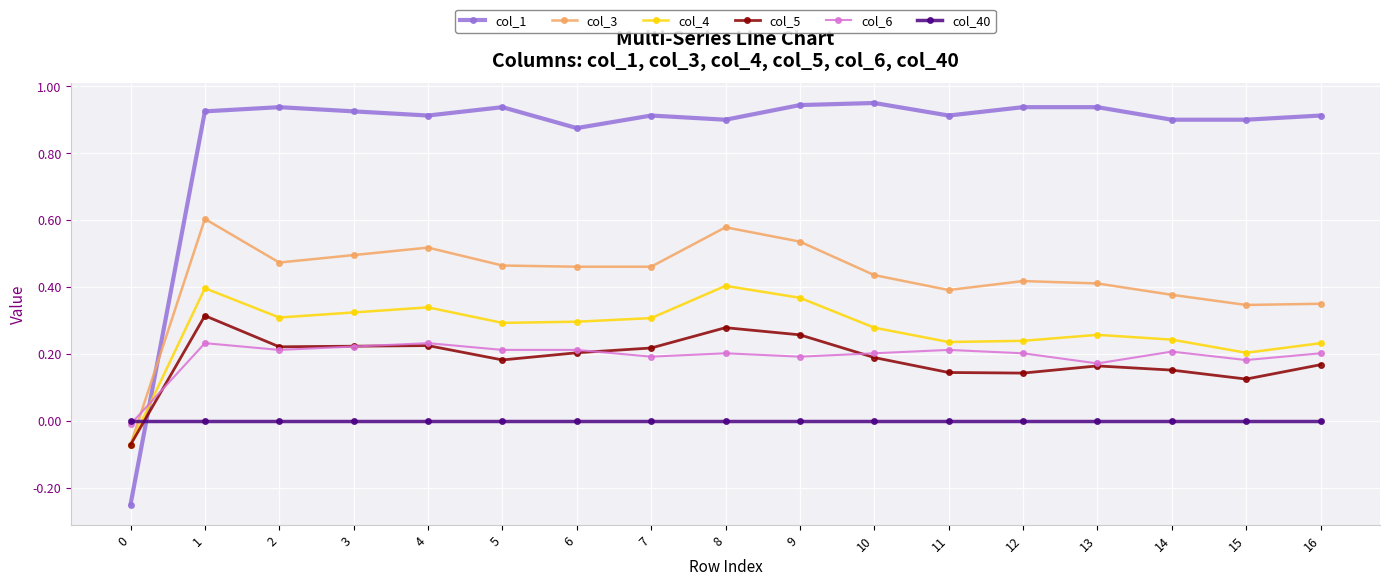

How many values in col_1 are above zero?

16